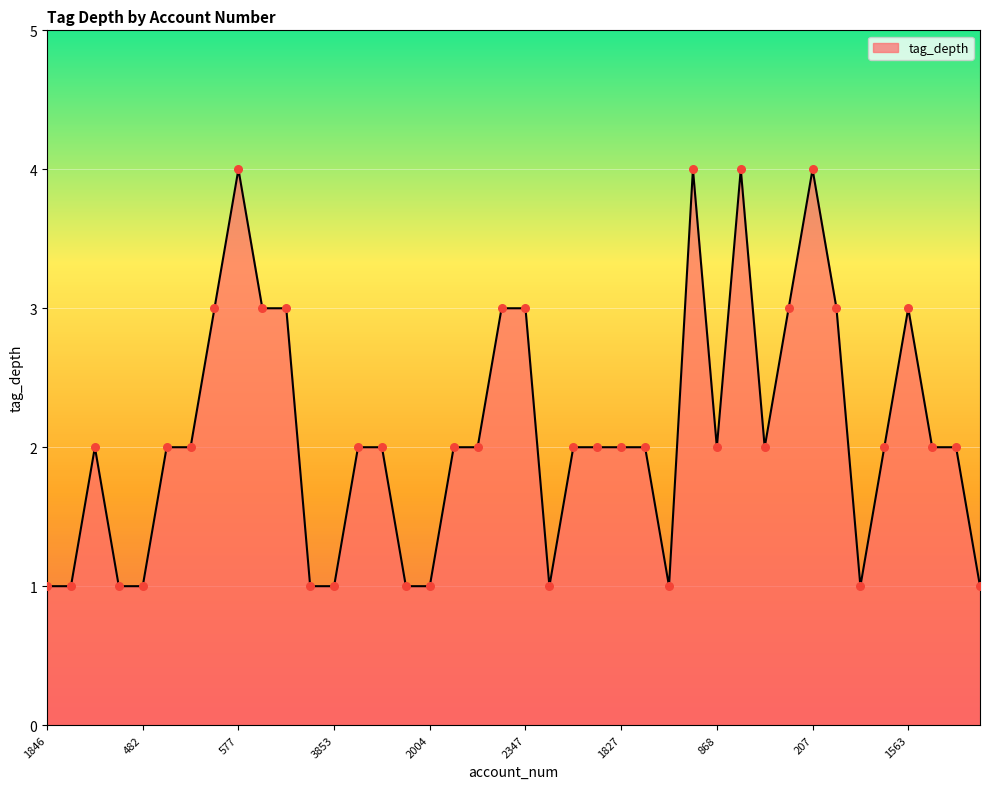

What is the maximum value shown in the chart?

4